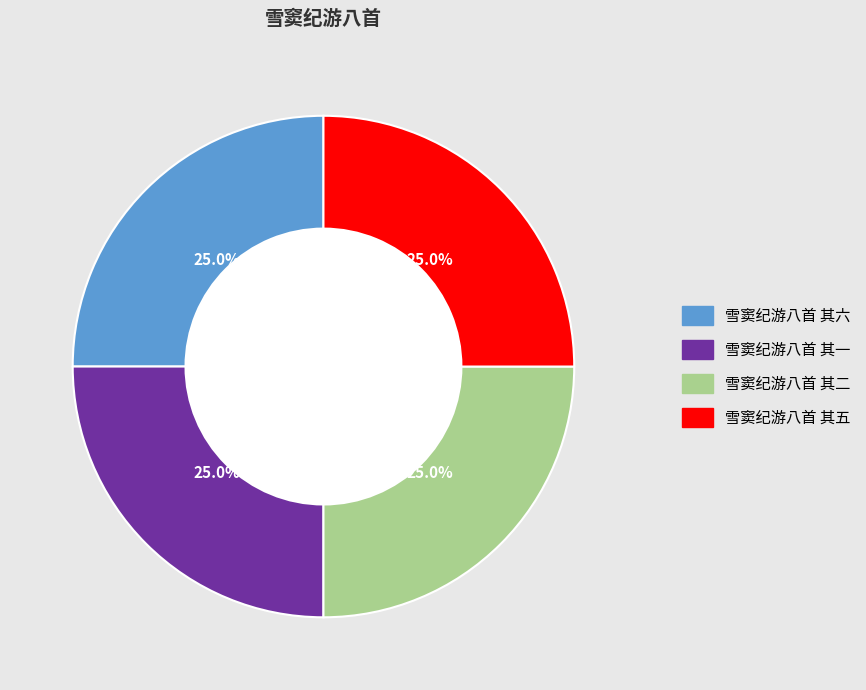

What is the total percentage of 雪窦纪游八首 其六 and 雪窦纪游八首 其二?

50.0%